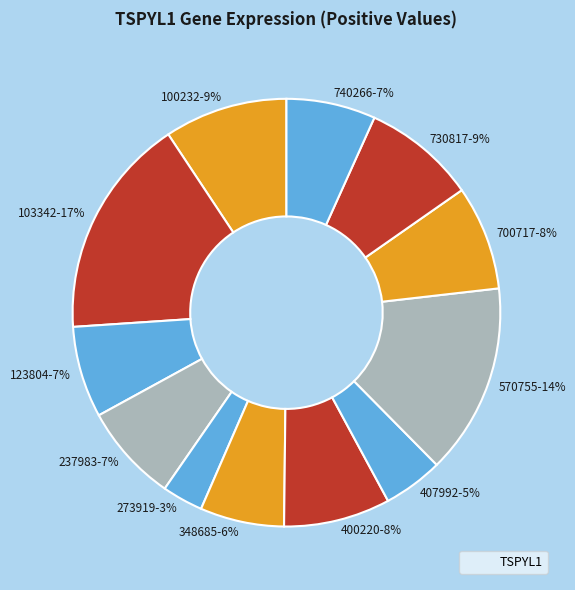

Which category has the smallest portion of the pie?

273919